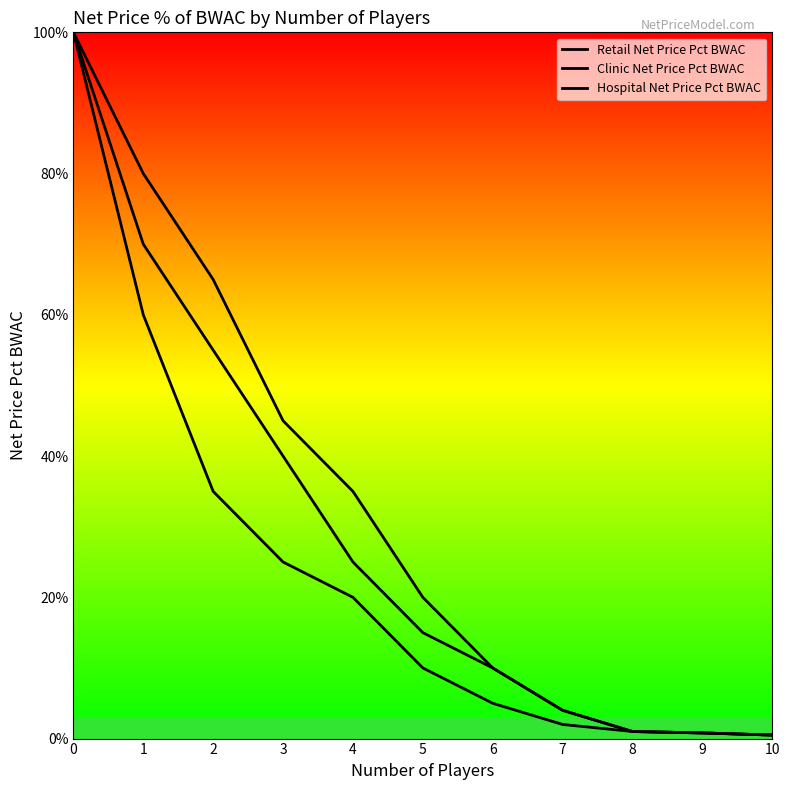

True or false: Clinic Net Price Pct BWAC has more than 2 points higher than both neighbors.

False